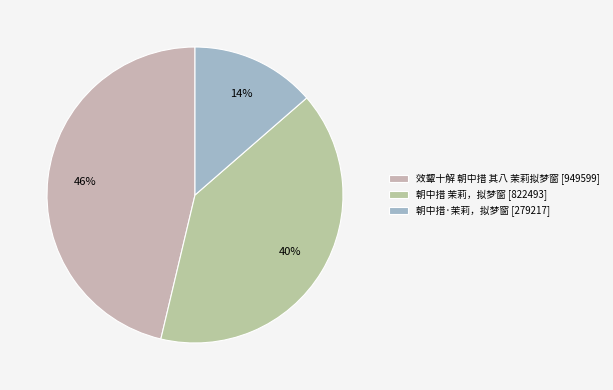

What is the change in value from 效颦十解 朝中措 其八 茉莉拟梦窗 to 朝中措 茉莉，拟梦窗?

-127106